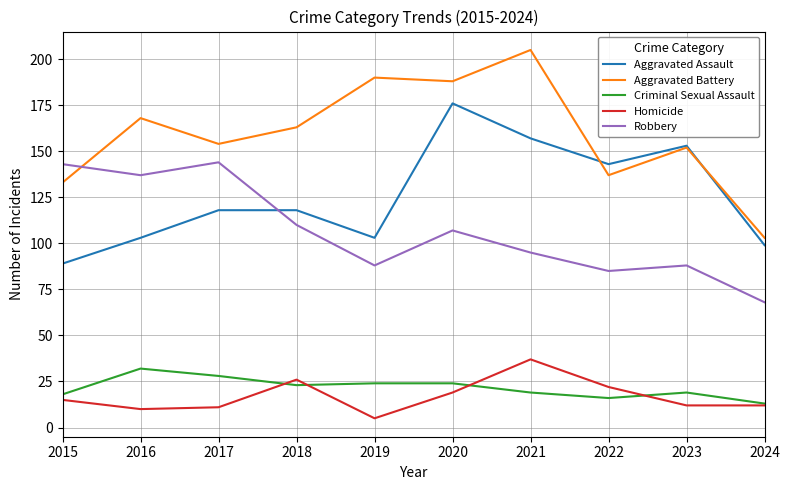

The value of Criminal Sexual Assault at 2016 is 32. True or false?

True